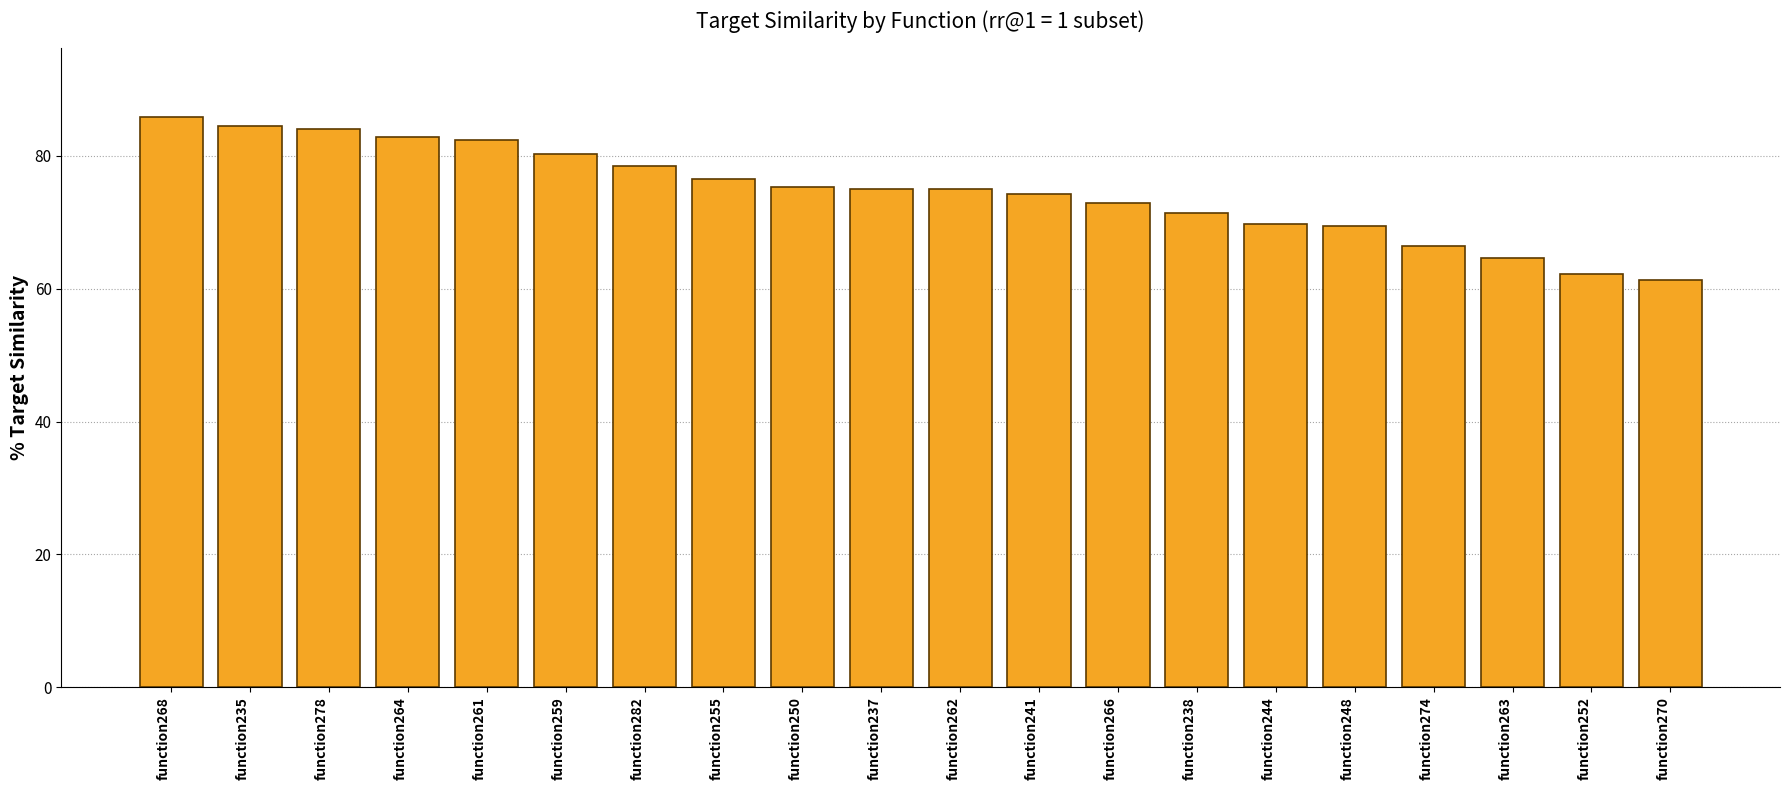

What is the difference between the values at function266 and function278?

11.2